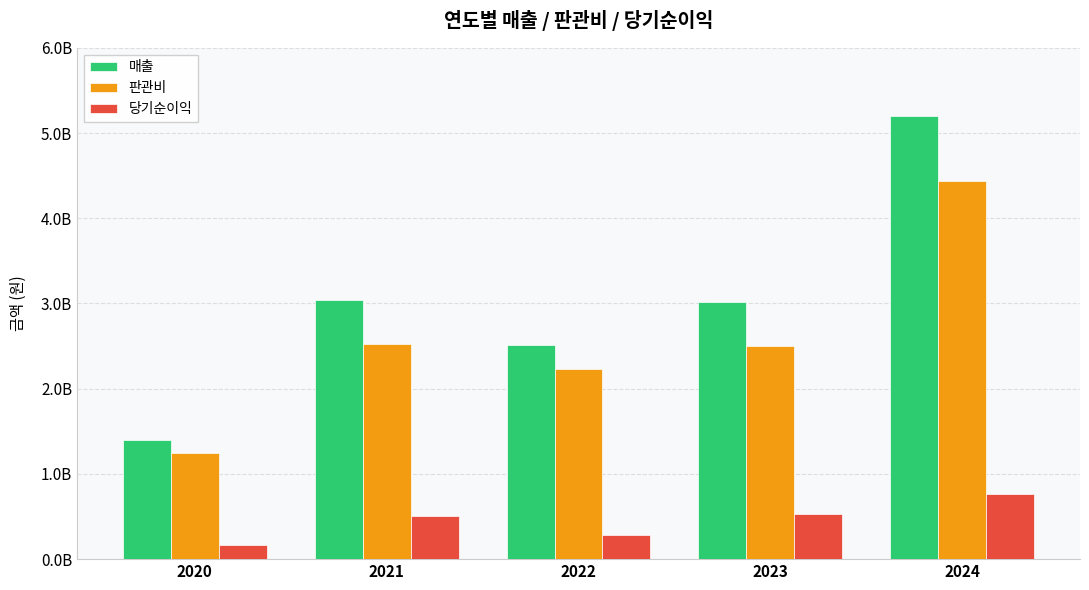

Reading left to right, list all the values displayed in this chart.

매출: 1403377000	3038765600	2513477000	3020247000	5202354000
판관비: 1243010000	2527135000	2227775000	2496423000	4441697000
당기순이익: 160367000	511630600	285702000	523824000	760657000